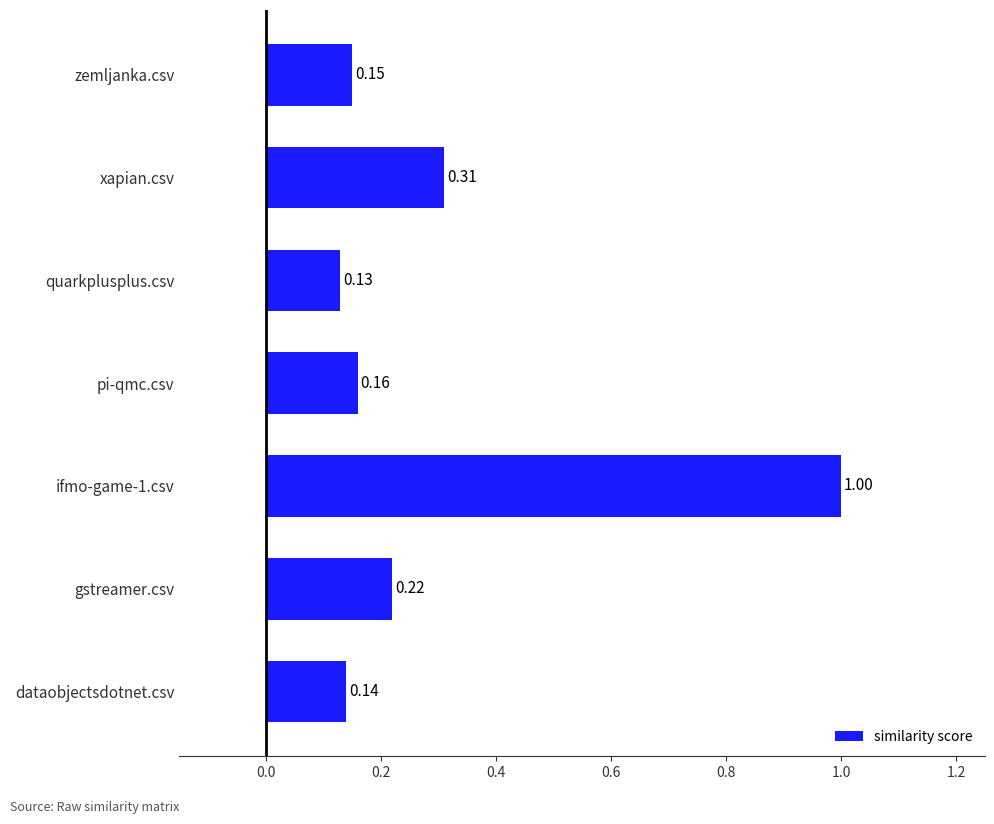

What is the sum of all values?

2.1